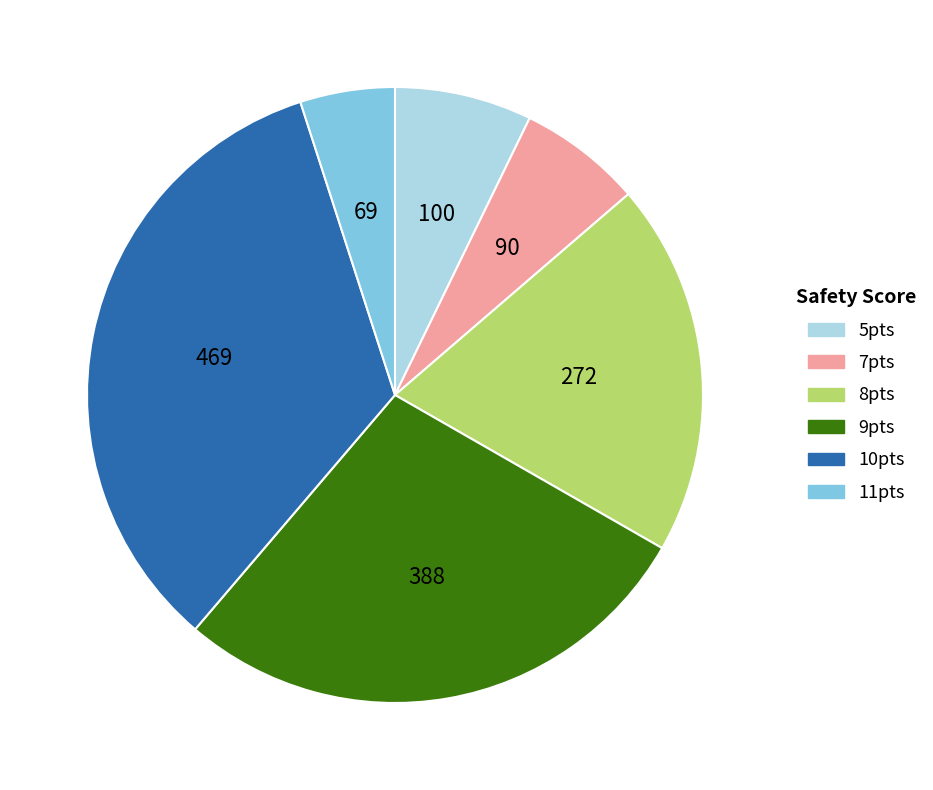

Is there a majority slice in this chart?

No